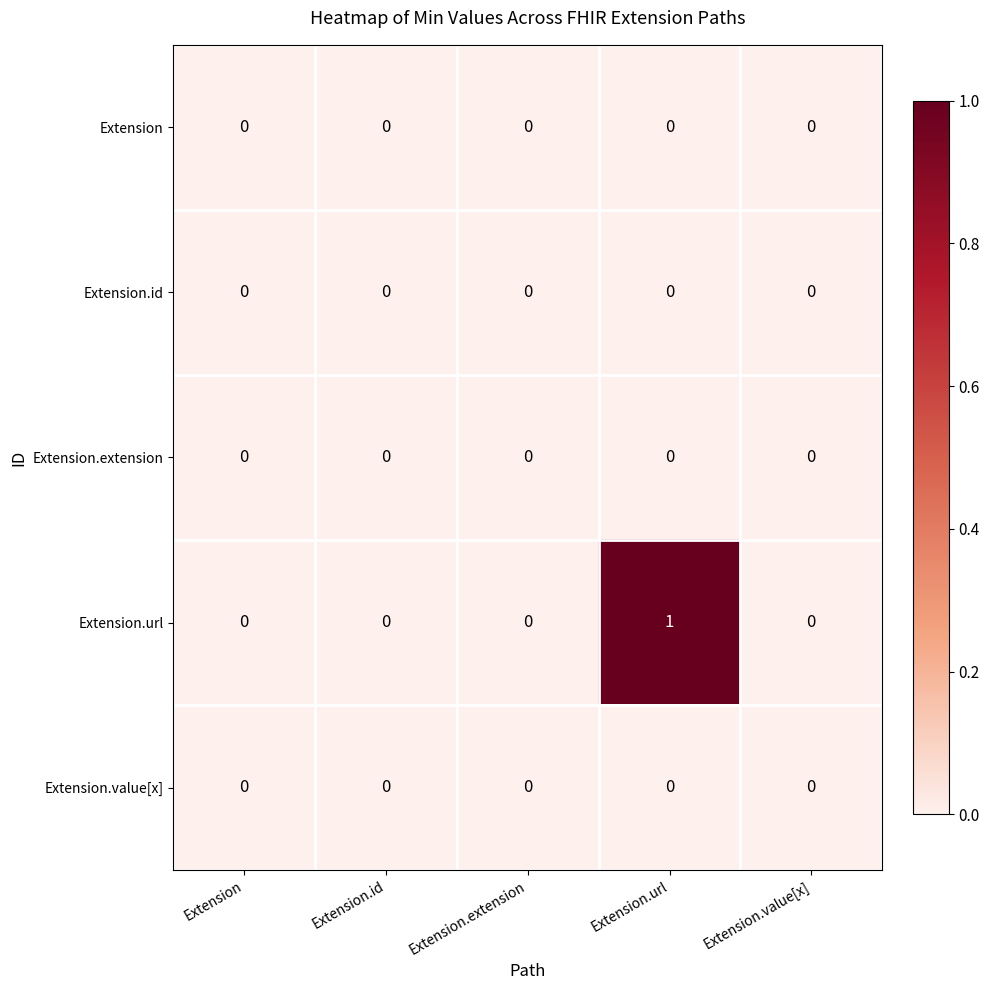

Between Extension.extension and Extension.url, which series saw the biggest shift?

Extension.url